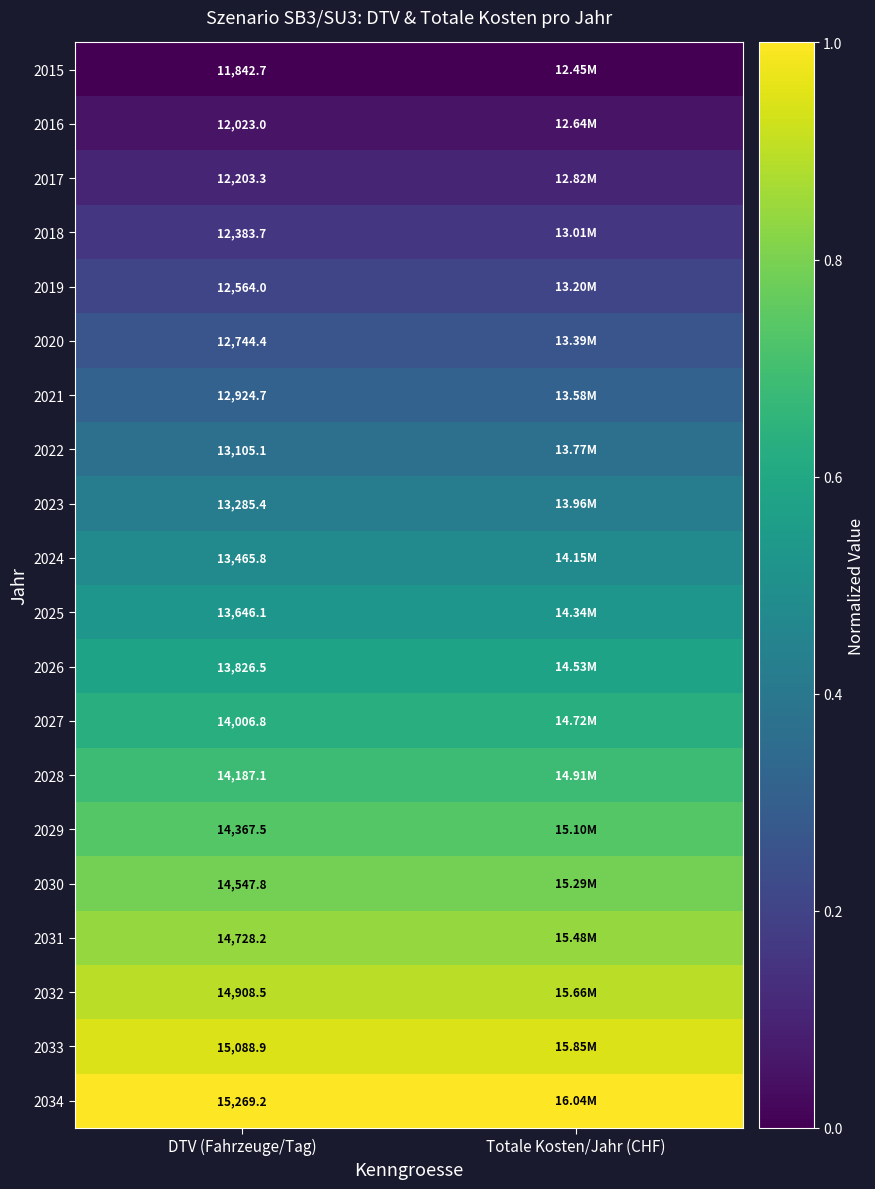

What is the difference between the highest and lowest values at DTV (Fahrzeuge/Tag)?

3426.5